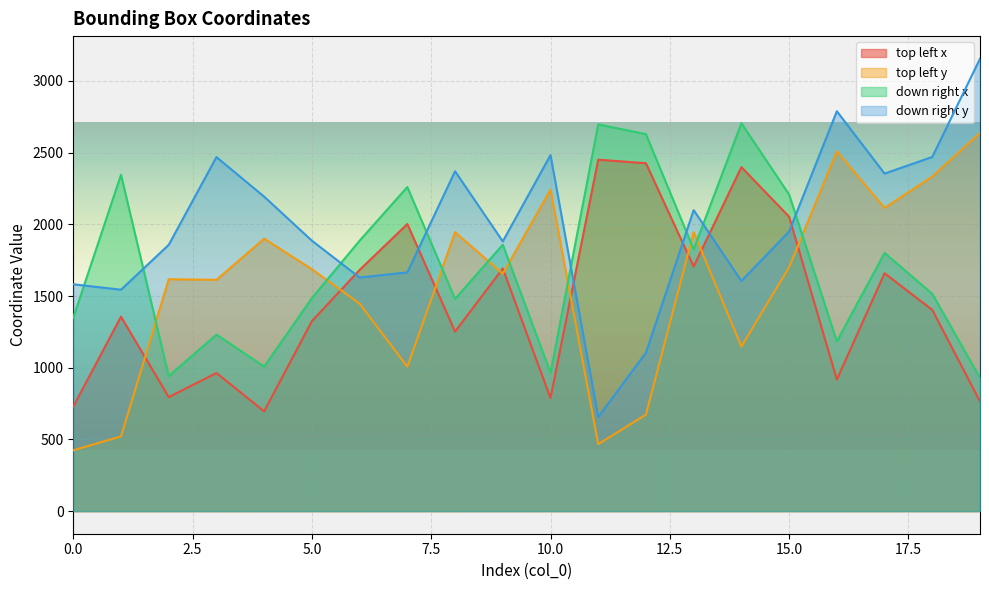

At which label is down right x closest to 1817?

13